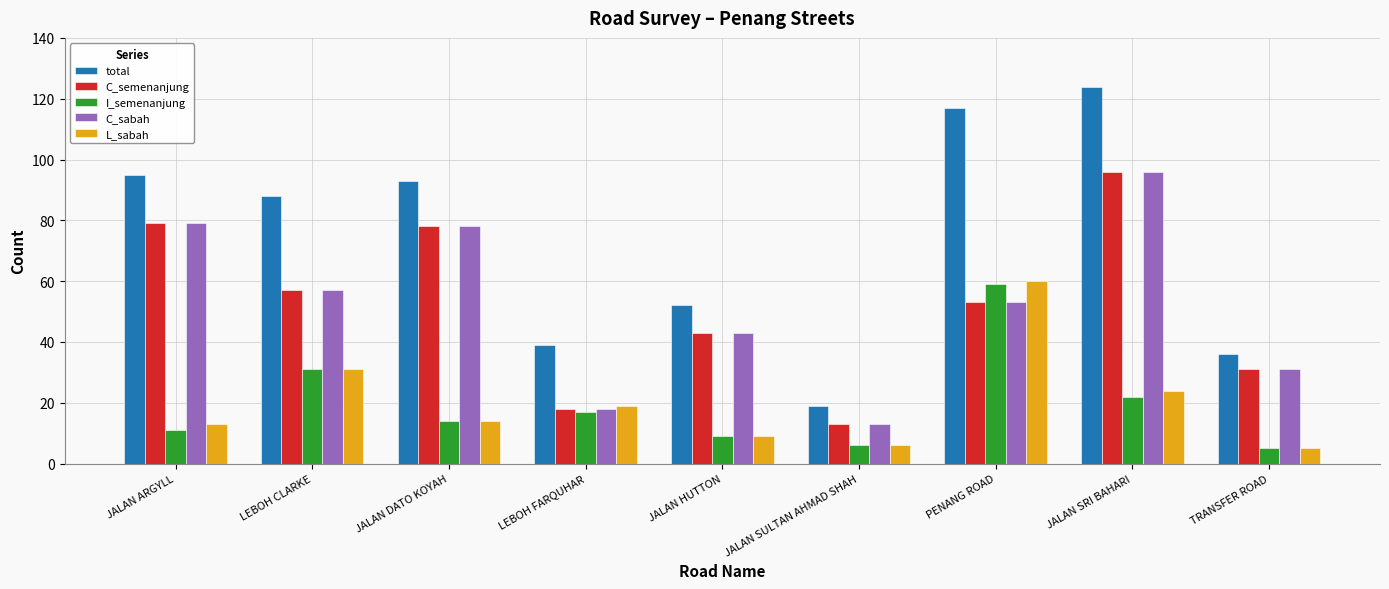

Where does the C_sabah series first go above 53?

JALAN ARGYLL